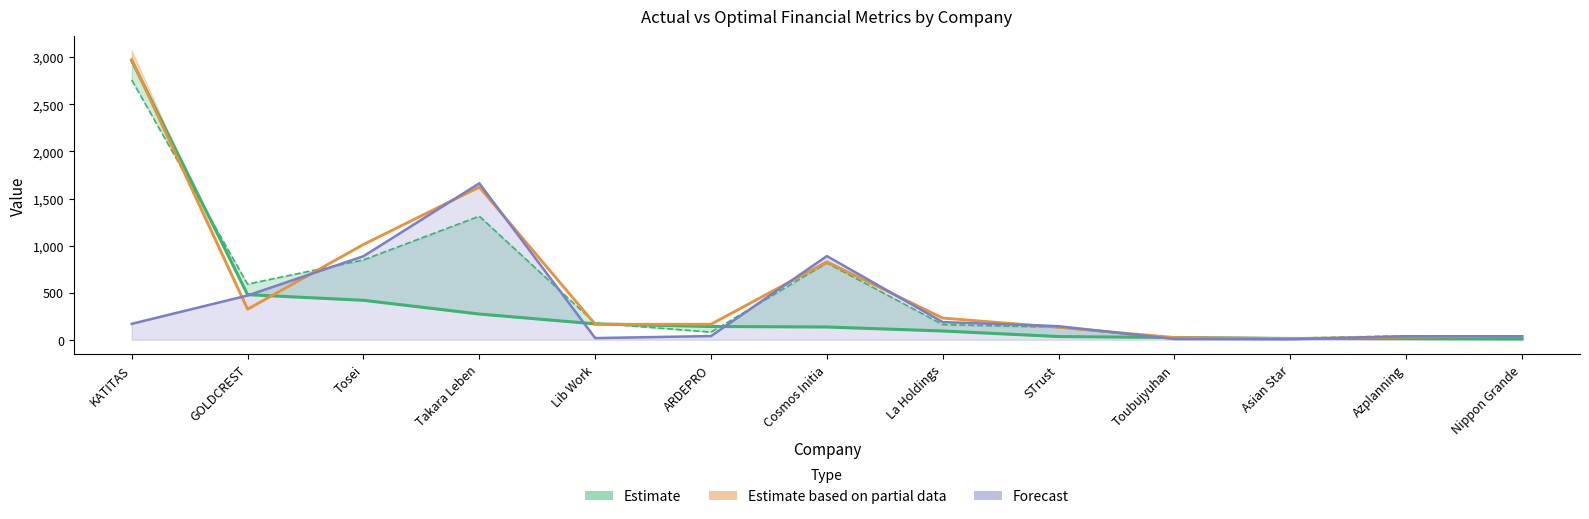

How many data points in actual_debt are less than 143?

6